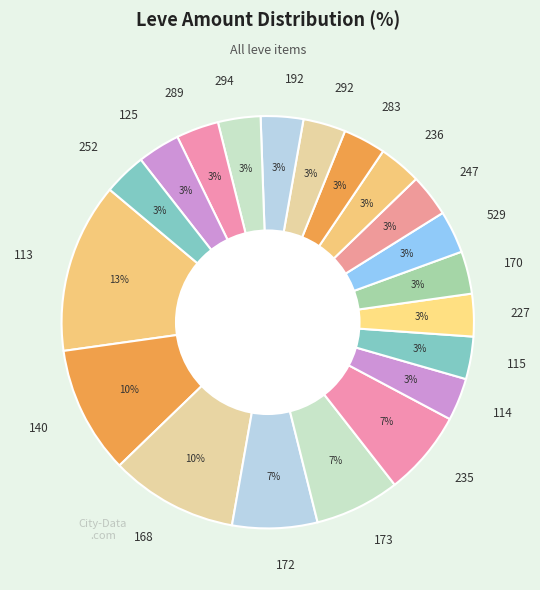

The 252 slice represents 3% of the pie. True or false?

True